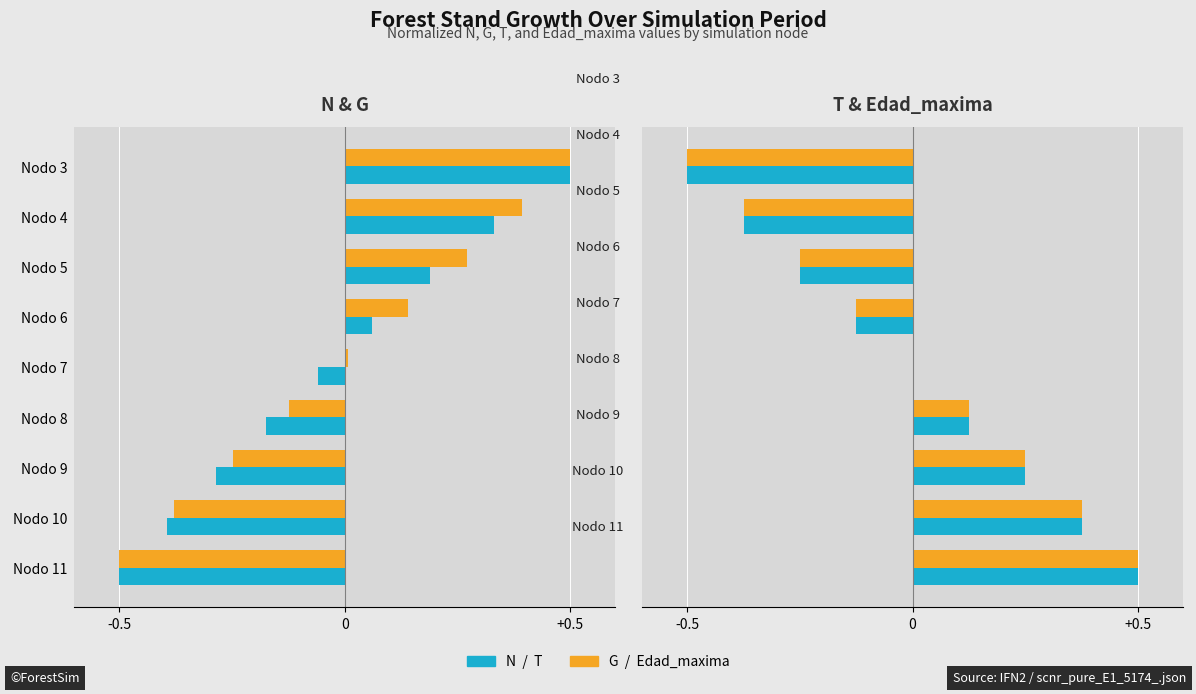

What is the difference between the highest and lowest values at Nodo 4?

0.8